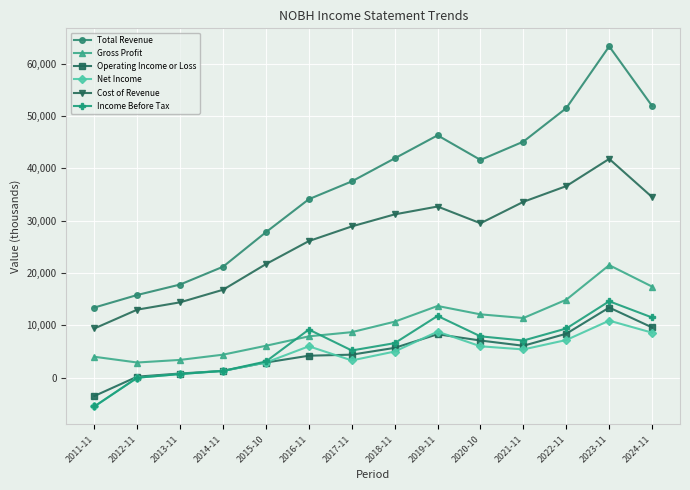

At which category is the sum across all series the highest?

2023-11